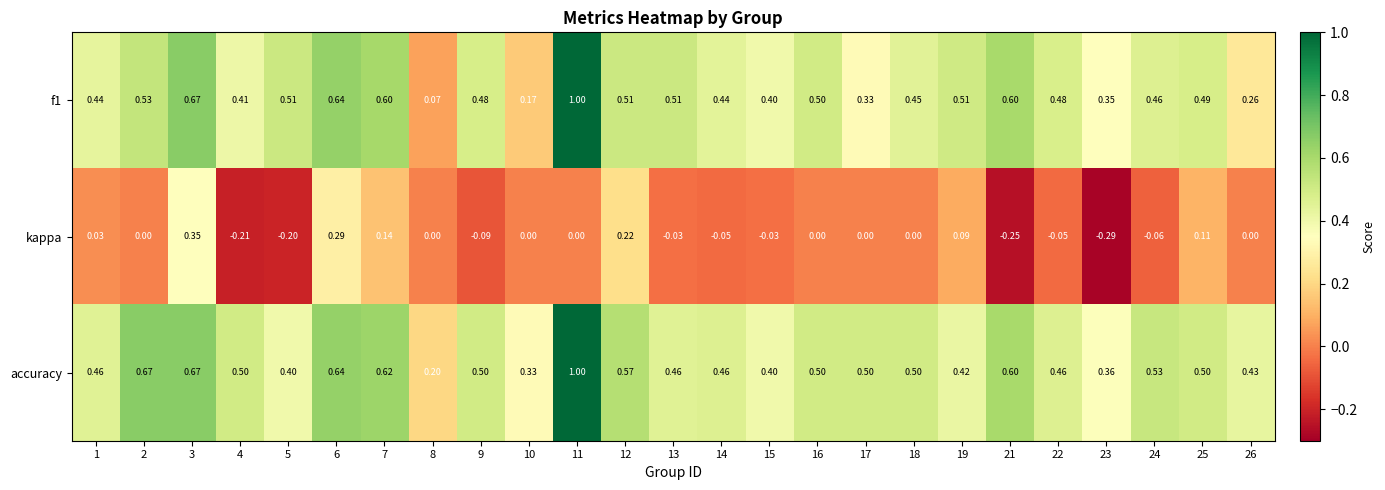

Which series has the largest total across all categories?

accuracy